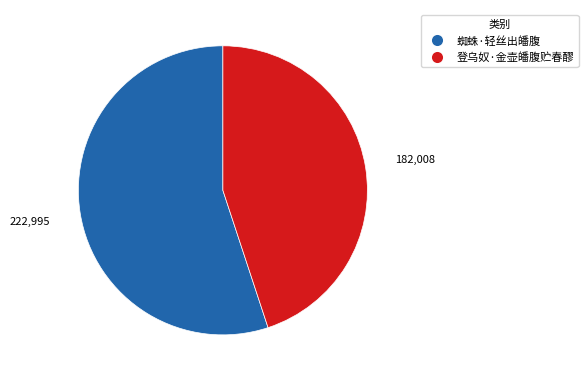

Which slice is the largest?

蜘蛛·轻丝出皤腹